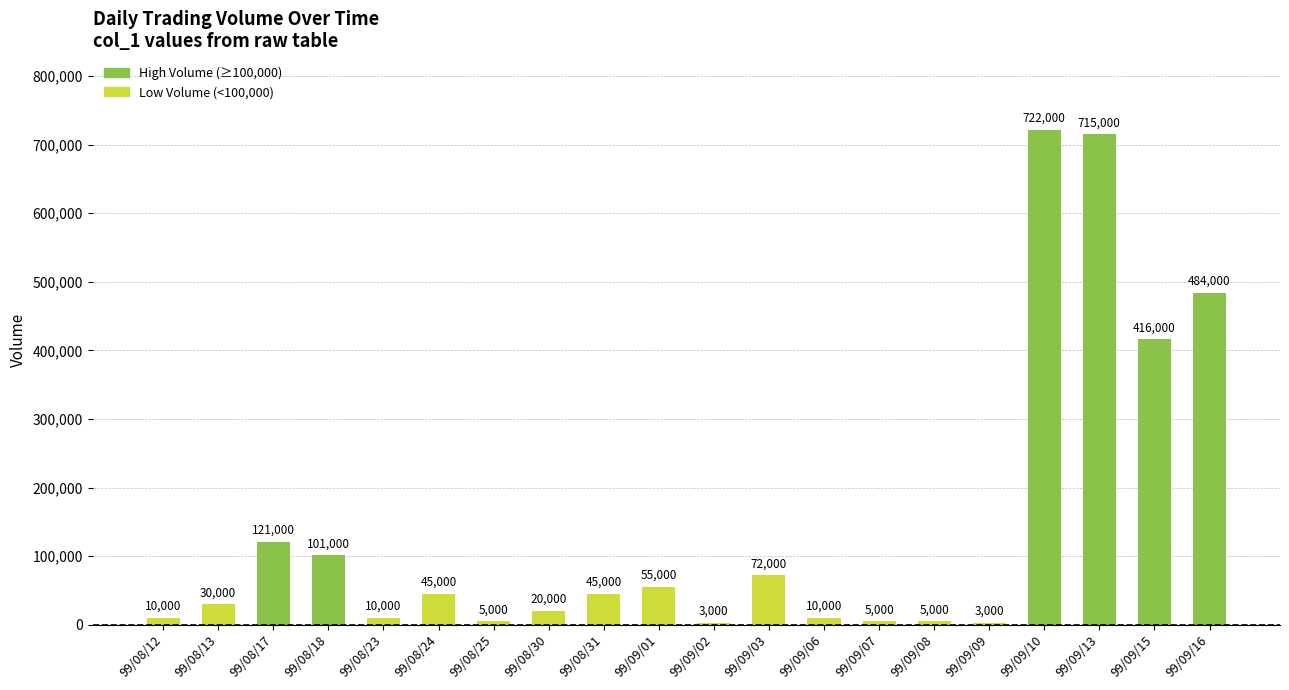

Reading left to right, list all the values displayed in this chart.

99/08/12=10000	99/08/13=30000	99/08/17=121000	99/08/18=101000	99/08/23=10000	99/08/24=45000	99/08/25=5000	99/08/30=20000	99/08/31=45000	99/09/01=55000	99/09/02=3000	99/09/03=72000	99/09/06=10000	99/09/07=5000	99/09/08=5000	99/09/09=3000	99/09/10=722000	99/09/13=715000	99/09/15=416000	99/09/16=484000